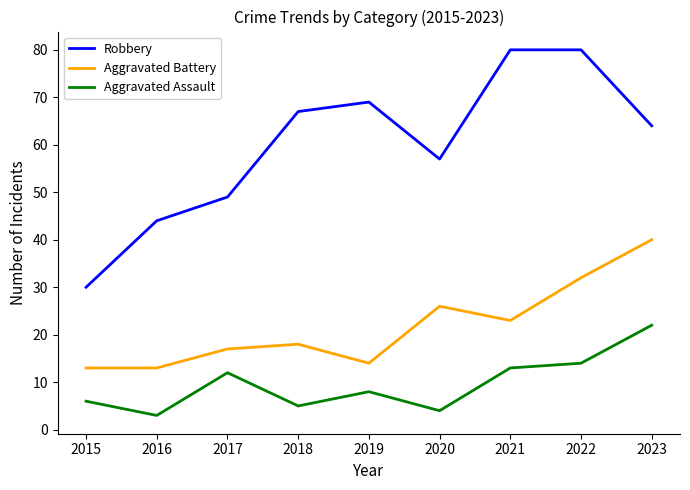

What is the difference between the maximum and minimum values in the Robbery series?

50